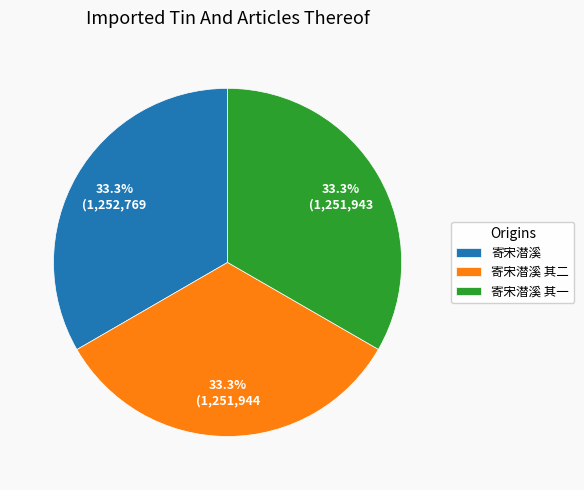

Does any single category account for the majority?

No